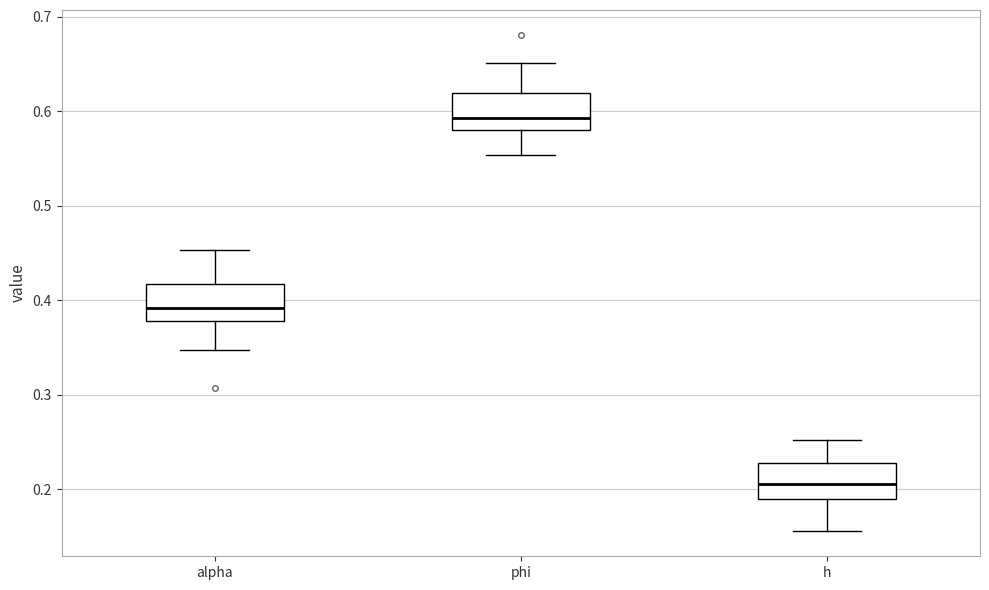

Reading left to right, read every box against the y-axis: the position of its median line, the range the box covers, and the ends of its whiskers. The values are not printed on the chart, so give them approximately, as read against the axis.

alpha: median 0.39, box 0.38 to 0.42, whiskers 0.35 to 0.45
phi: median 0.59, box 0.58 to 0.62, whiskers 0.55 to 0.65
h: median 0.21, box 0.19 to 0.23, whiskers 0.16 to 0.25